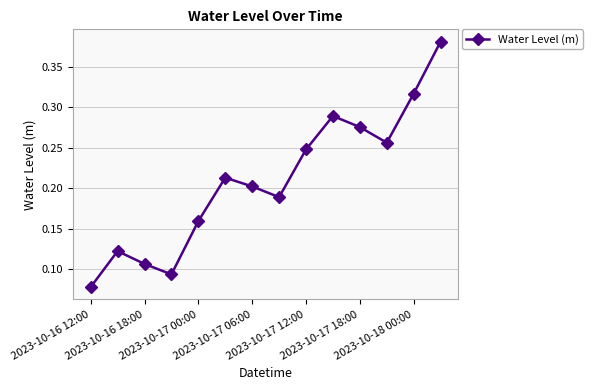

What is the sum of all values?

2.9